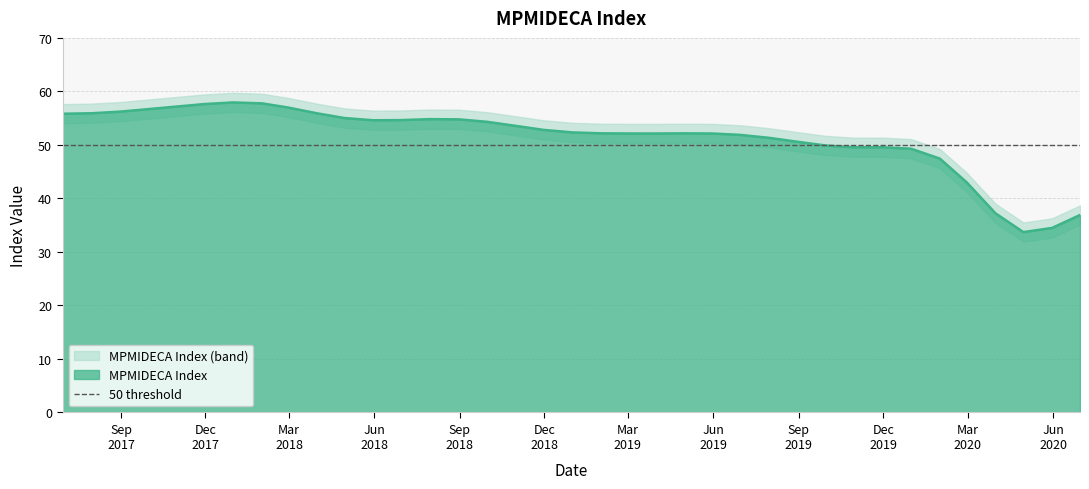

How many data points are less than 52?

14